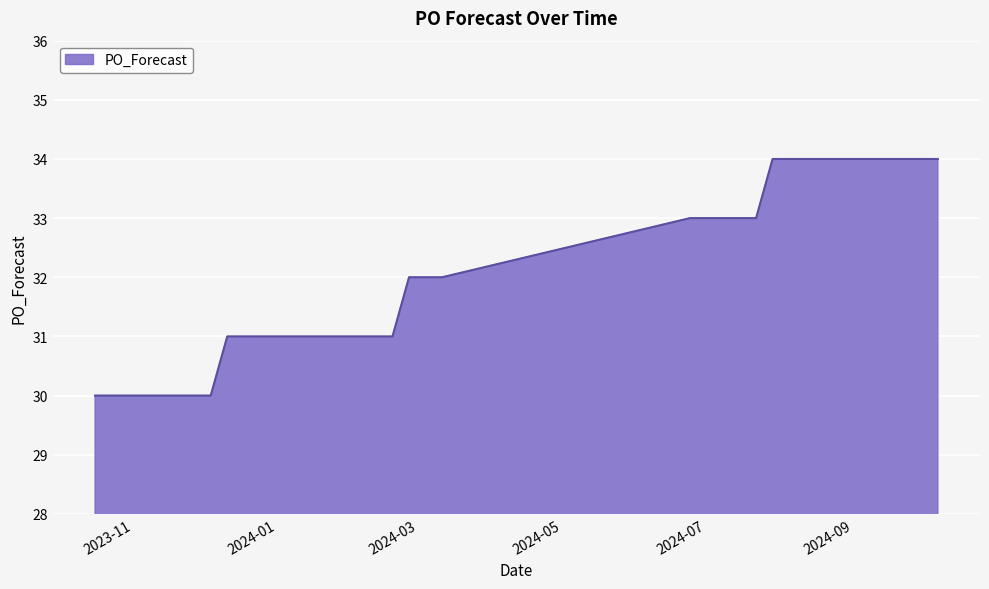

What is the difference between the second highest and second lowest values?

4